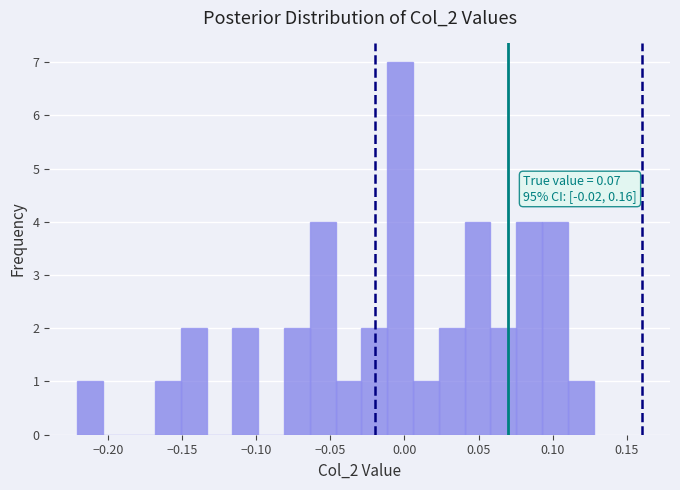

Around what value on the x-axis is the tallest bar? Give the approximate position of its centre, as read against the axis.

-0.005